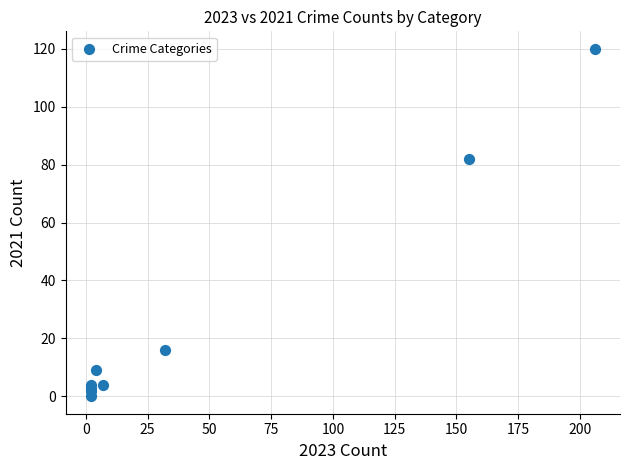

What Y value in the scatter plot is closest to 60?

82